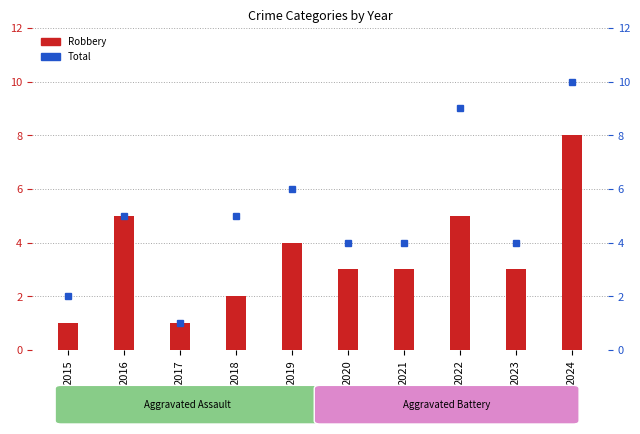

Rank the series by their average value, from lowest to highest.

Robbery, Total